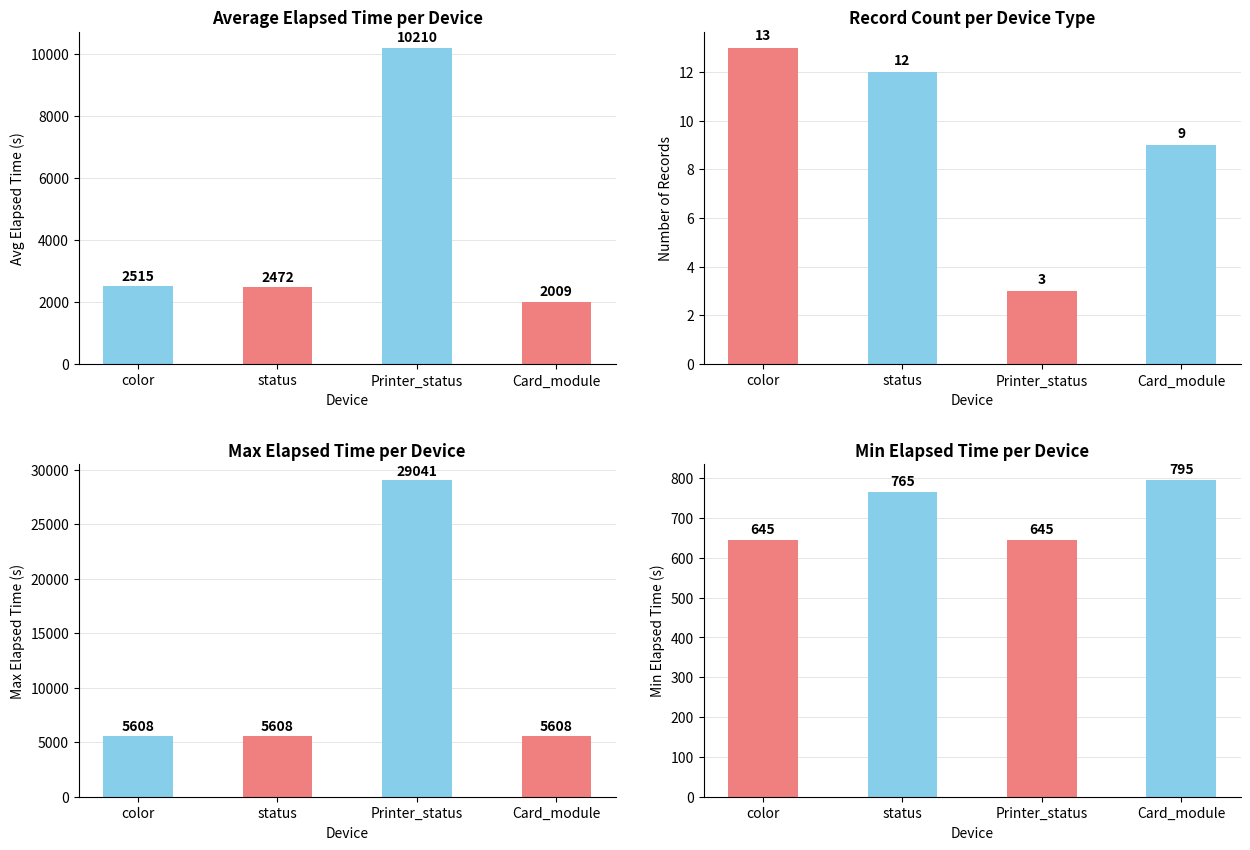

Reading left to right, what are all the values shown in this chart?

Avg Elapsed Time: 2515	2472	10210	2009
Count: 13	12	3	9
Max Elapsed Time: 5608	5608	29041	5608
Min Elapsed Time: 645	765	645	795